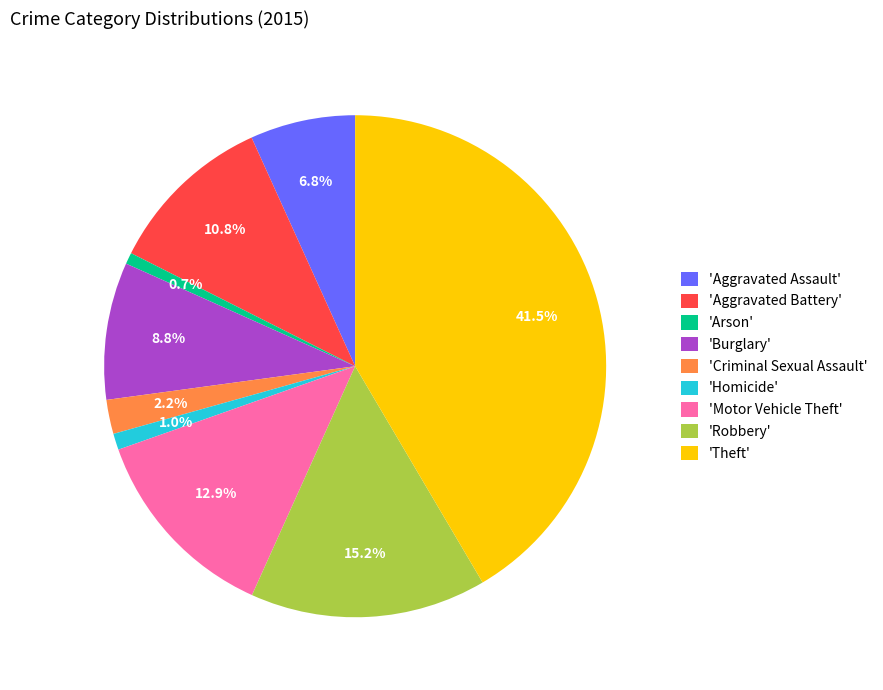

To the nearest percent, what is the average slice percentage?

11%